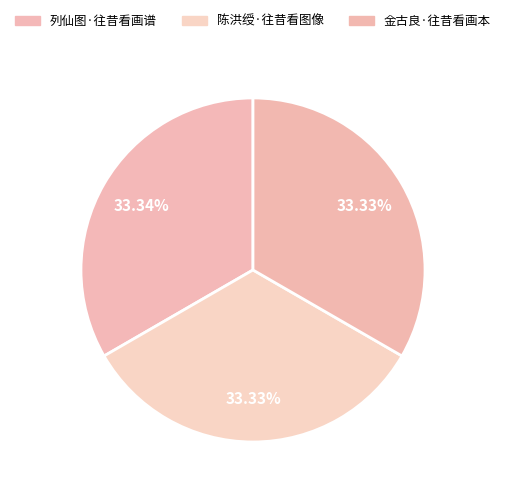

How many slices are in this pie chart?

3